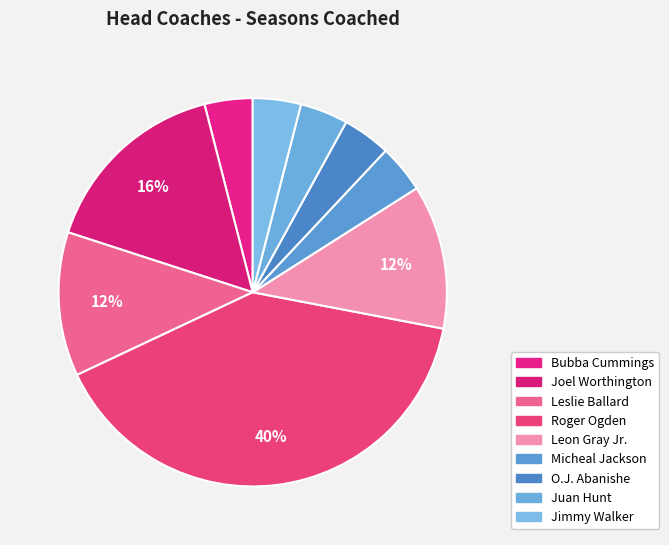

The O.J. Abanishe slice represents 12% of the pie. True or false?

False